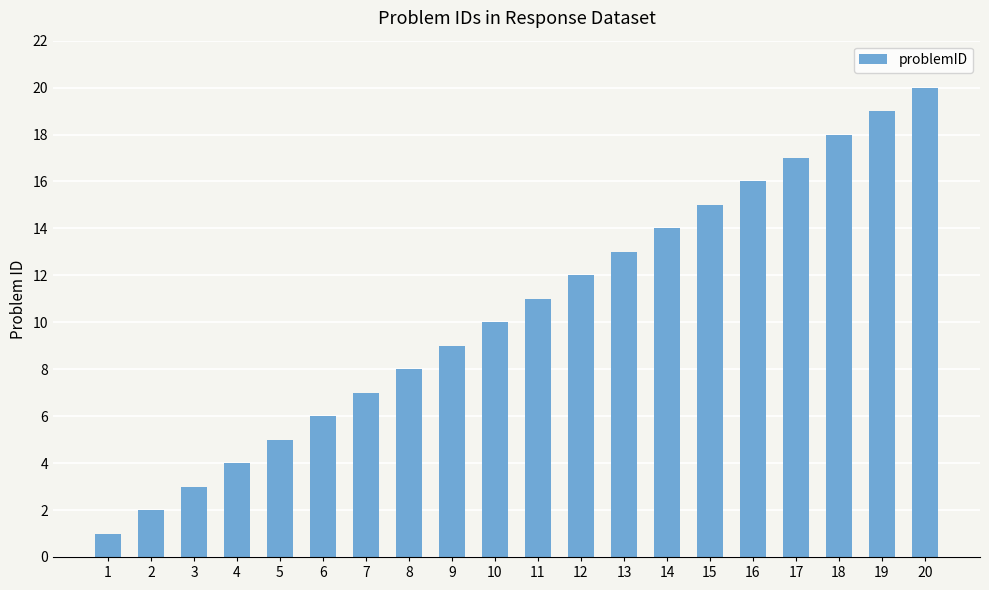

Where is the data nearest to the value 10?

10